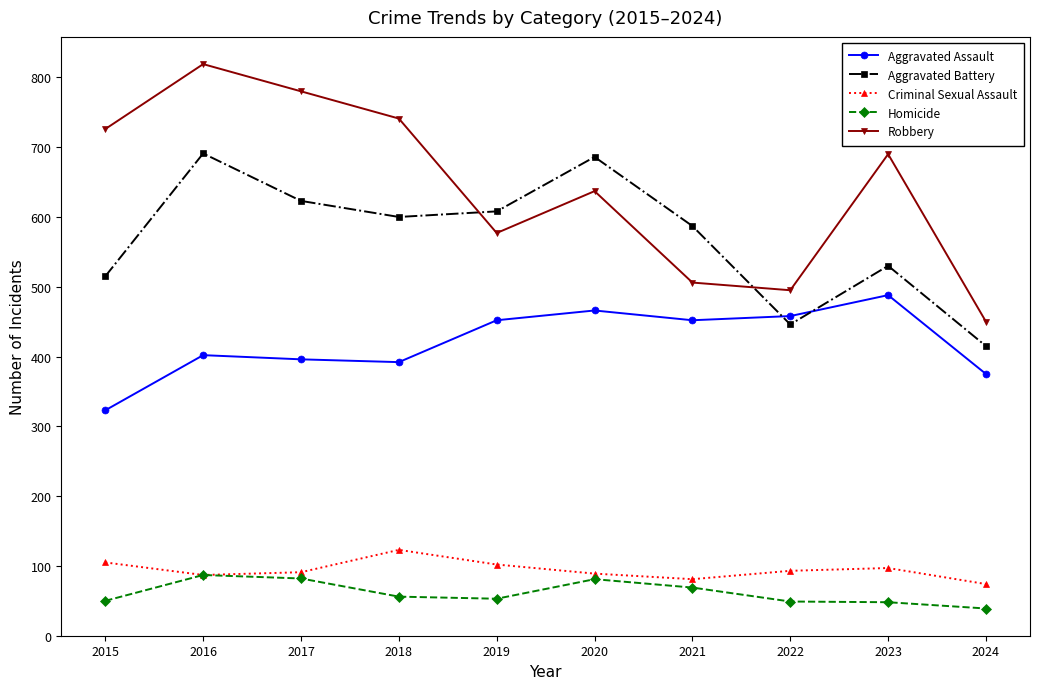

What are all the series names shown in the legend?

Aggravated Assault, Aggravated Battery, Criminal Sexual Assault, Homicide, Robbery